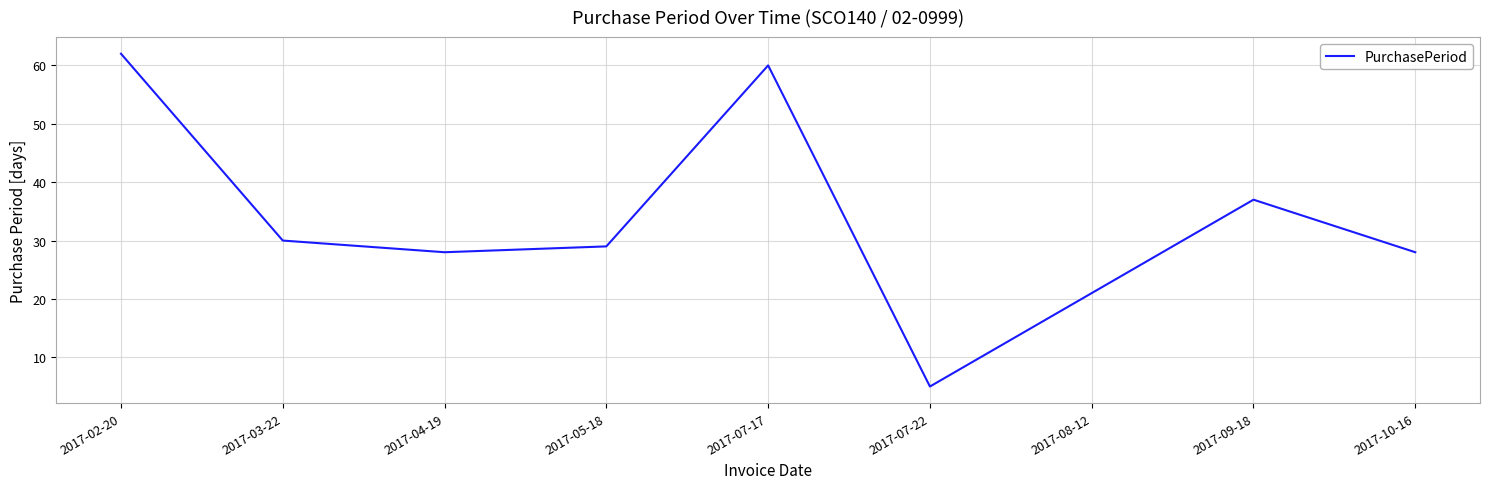

What is the sum of the values at 2017-10-16 and 2017-07-17?

88